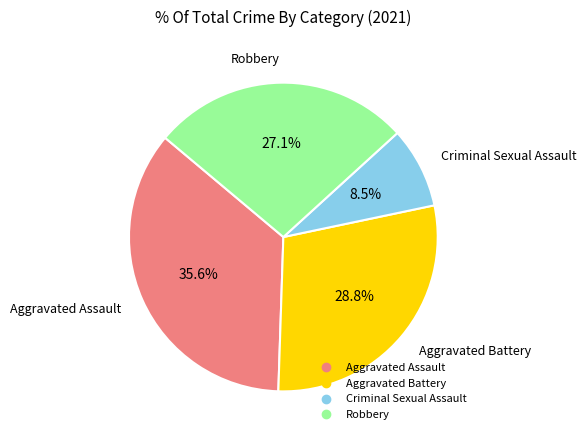

Is Aggravated Assault the majority of the pie?

No